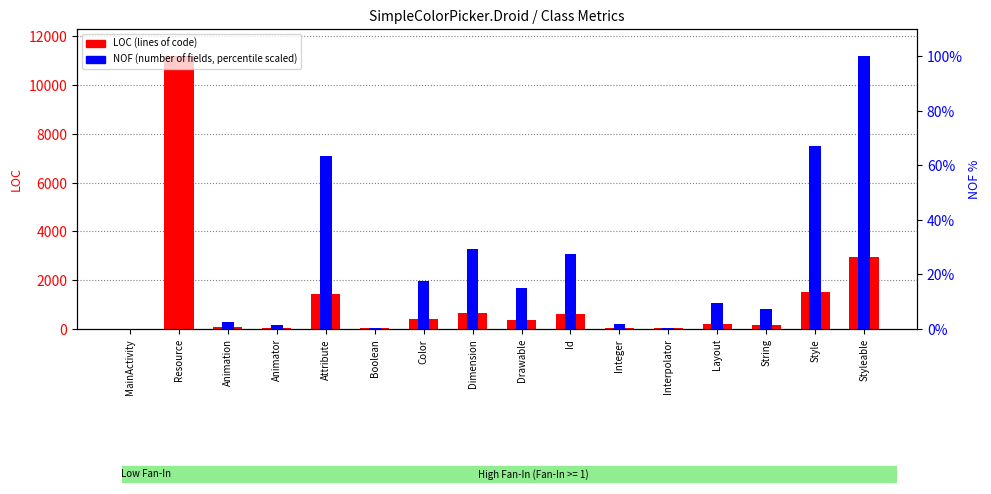

Reading left to right, what are all the values shown in this chart?

LOC (lines of code): 14.0	11185.0	72.0	42.0	1443.0	24.0	408.0	675.0	351.0	633.0	57.0	24.0	225.0	174.0	1524.0	2944.0
NOF (percentile scaled): 0.0	0.0	2.7	1.3	63.5	0.5	17.6	29.4	15.0	27.6	2.0	0.5	9.5	7.2	67.1	100.0